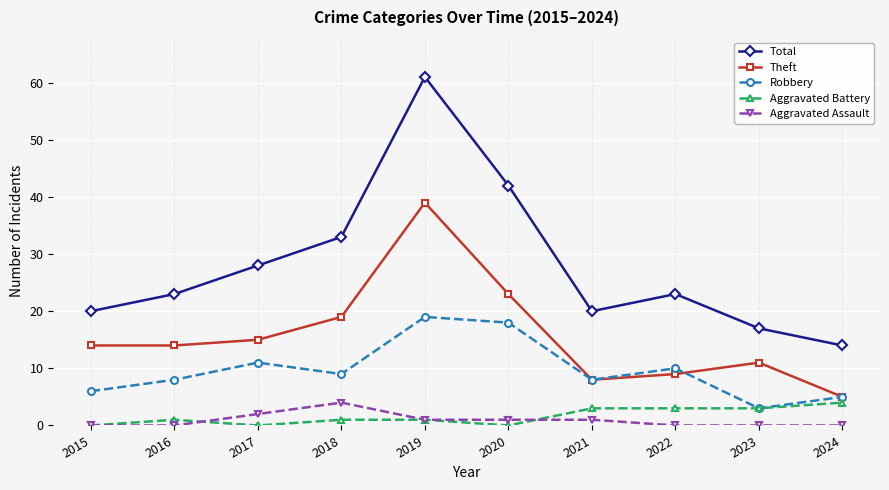

Which category has the lowest value in the Robbery series?

2023